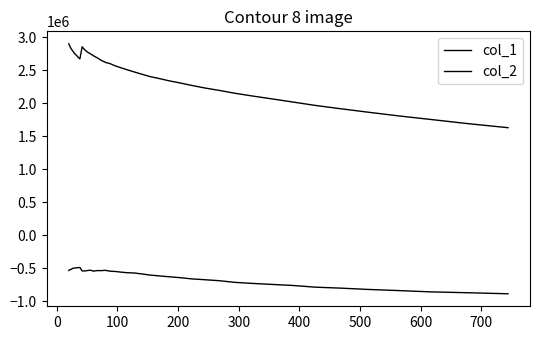

Reading left to right, transcribe all the data shown in this chart.

col_1: 2900127.6	2859666.6	2821693.1	2793345.4	2759411.1	2733862.9	2700747.3	2672012.6	2855245.5	2811155.1	2776273.2	2749835.4	2718382.1	2688827.3	2651006.5	2619387.1	2599474.6	2565336.9	2536922.0	2506049.7	2474613.0	2440292.4	2404215.3	2374936.3	2340401.4	2307873.0	2269794.2	2230760.1	2194345.6	2150657.9	2109420.0	2066946.0	2019301.6	1967121.7	1916985.0	1864497.2	1808945.5	1753043.1	1691125.4	1629767.7
col_2: -533016.6	-518447.2	-516311.1	-500278.3	-496536.6	-493483.0	-489972.1	-487320.9	-539724.2	-539809.3	-533865.7	-528430.0	-542809.3	-534027.5	-535061.1	-530427.9	-543734.6	-547823.4	-557993.8	-566870.7	-570463.1	-585140.9	-602126.9	-614519.1	-627730.5	-641386.2	-660414.1	-672889.5	-687918.9	-713266.3	-728880.1	-743615.0	-759493.1	-785699.8	-800066.0	-819956.5	-837108.9	-857239.1	-869923.0	-885686.2